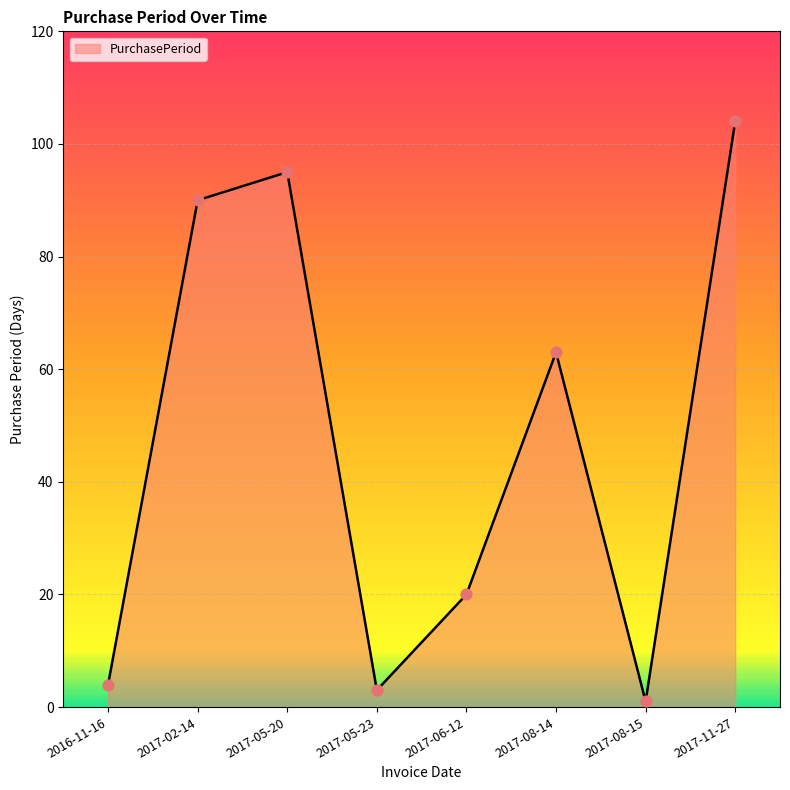

What is the change in value from 2017-05-20 to 2017-08-15?

-94